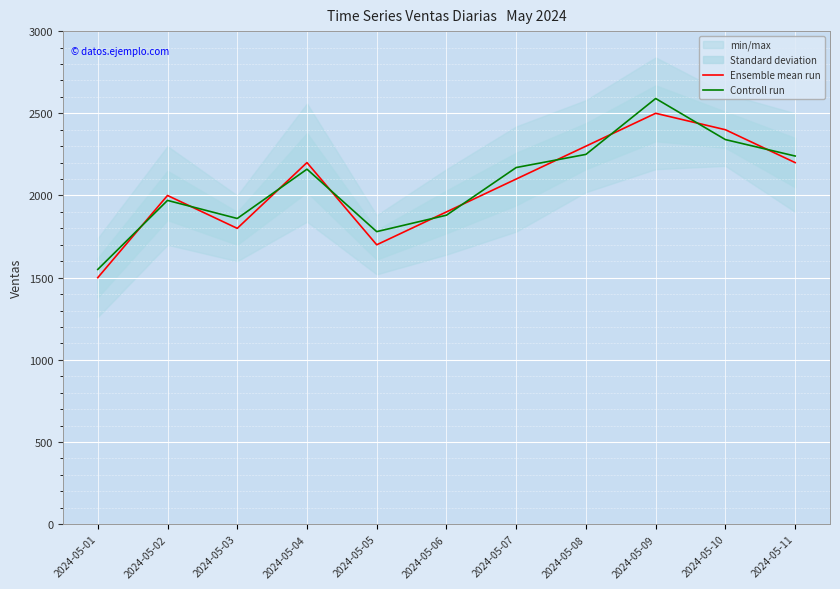

The value of Ensemble mean run at 2024-05-11 is 2200. True or false?

True